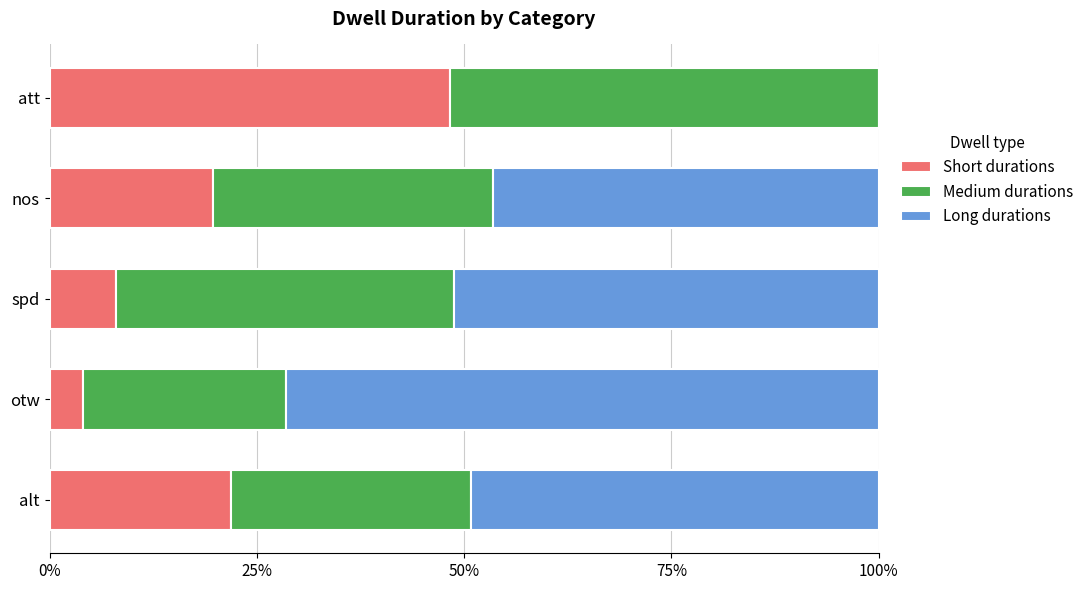

The value of Short durations at otw is 4.0. True or false?

True